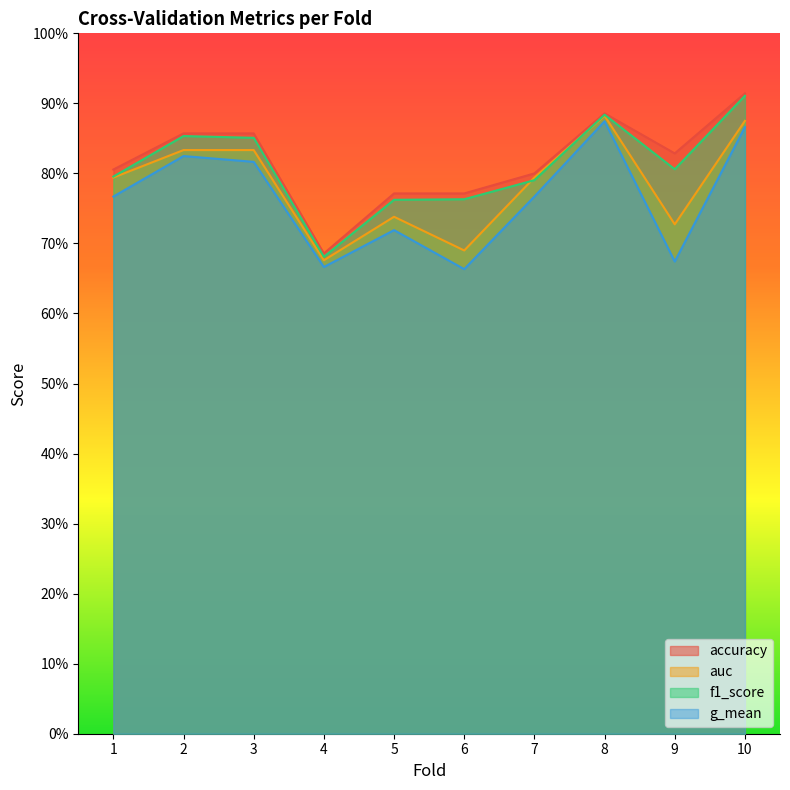

What are all the series names shown in the legend?

accuracy, auc, f1_score, g_mean